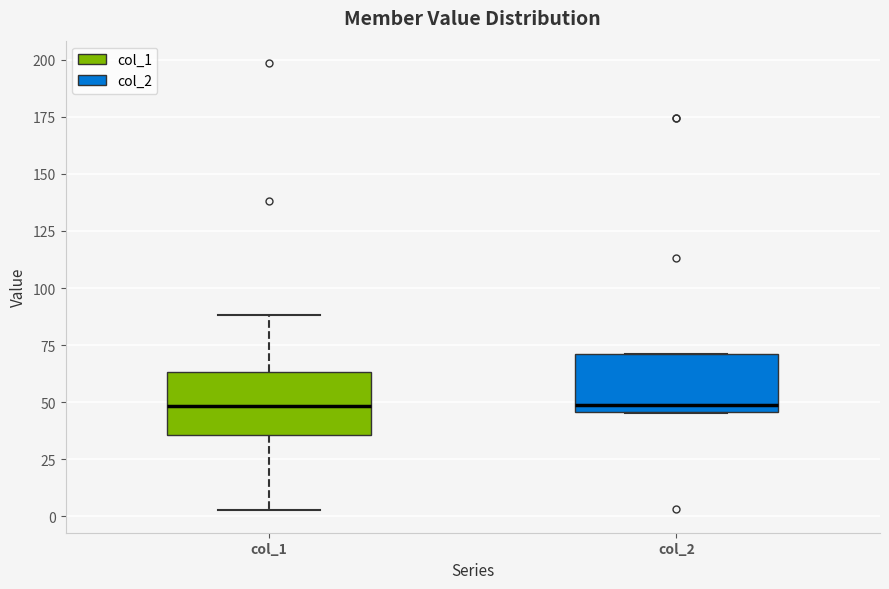

Reading left to right, read every box against the y-axis: the position of its median line, the range the box covers, and the ends of its whiskers. The values are not printed on the chart, so give them approximately, as read against the axis.

col_1: median 50, box 35 to 65, whiskers 5 to 90
col_2: median 50, box 45 to 70, whiskers 45 to 70